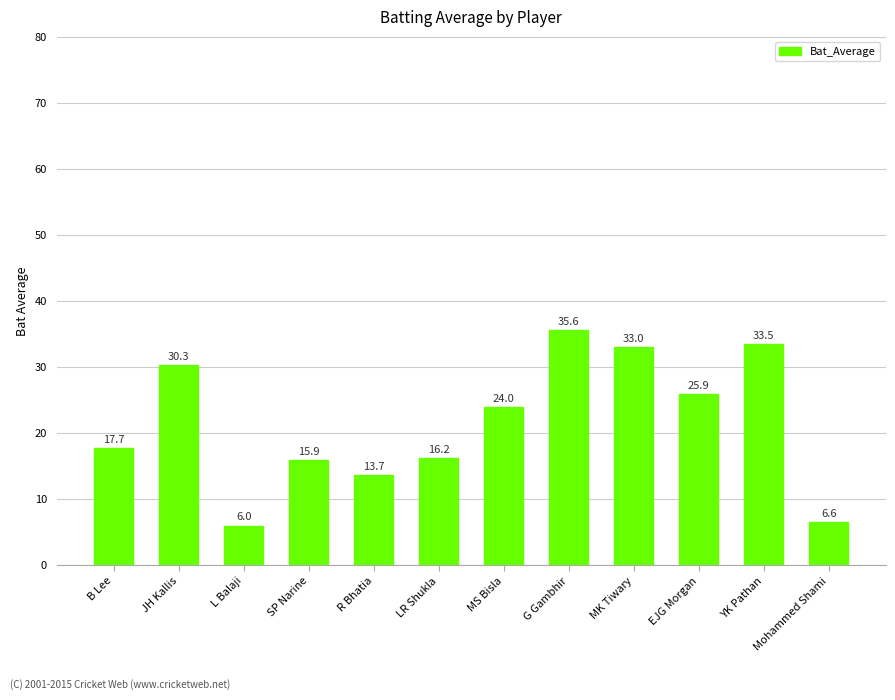

How many bars are there in total?

12